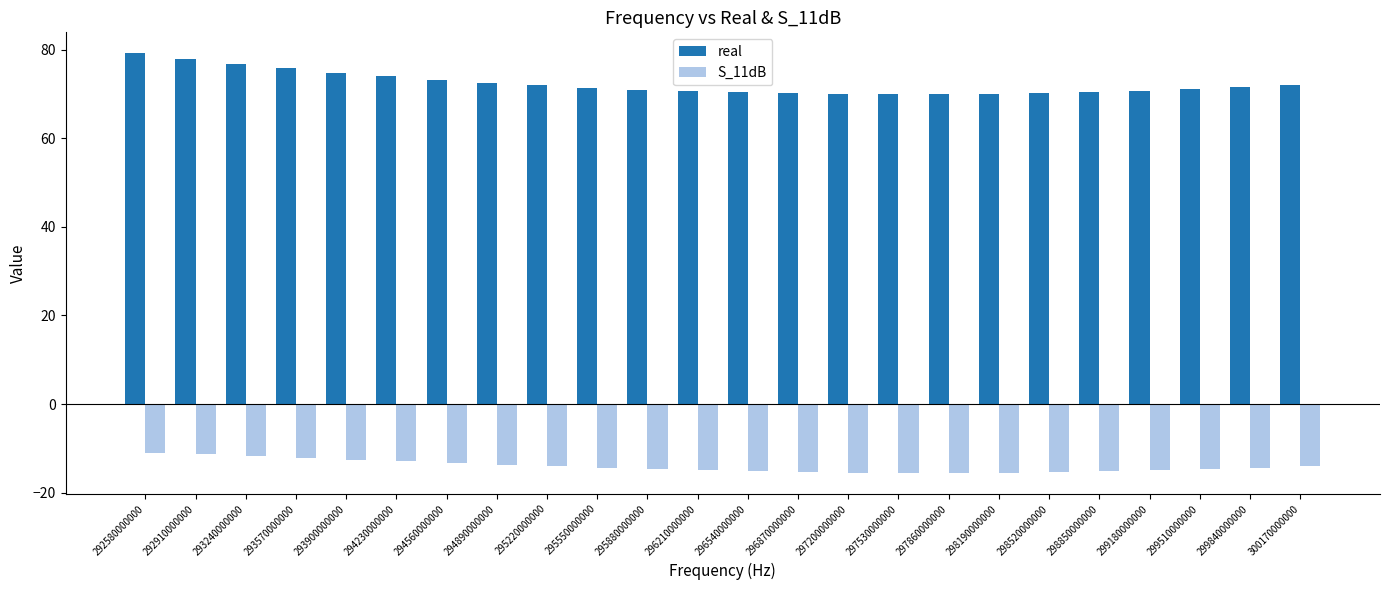

What is the sum of all real values?

1736.6